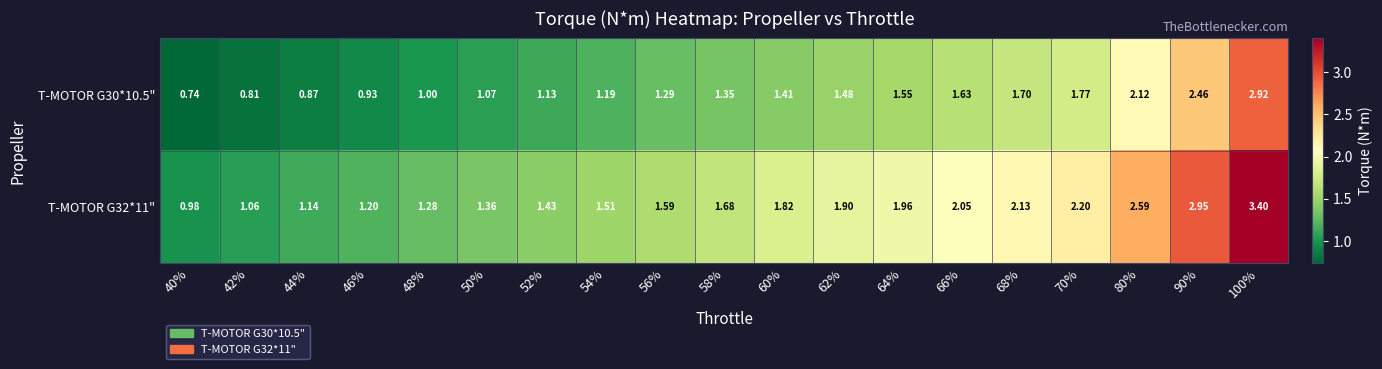

Count the number of data series in this chart.

2